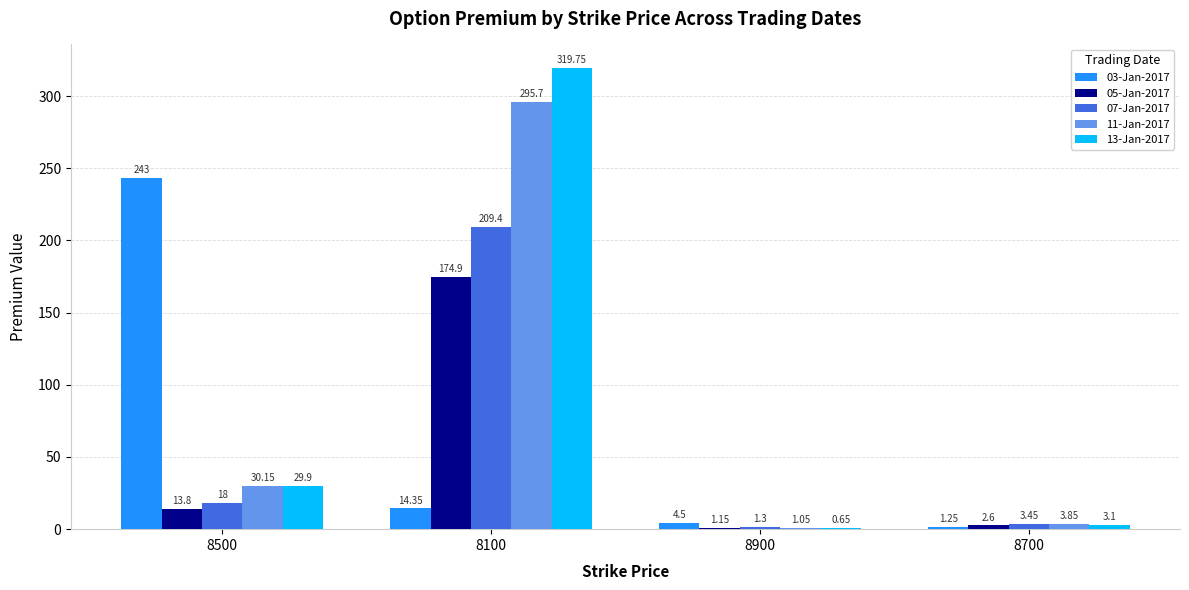

What is the total value across all series at 8500?

334.9